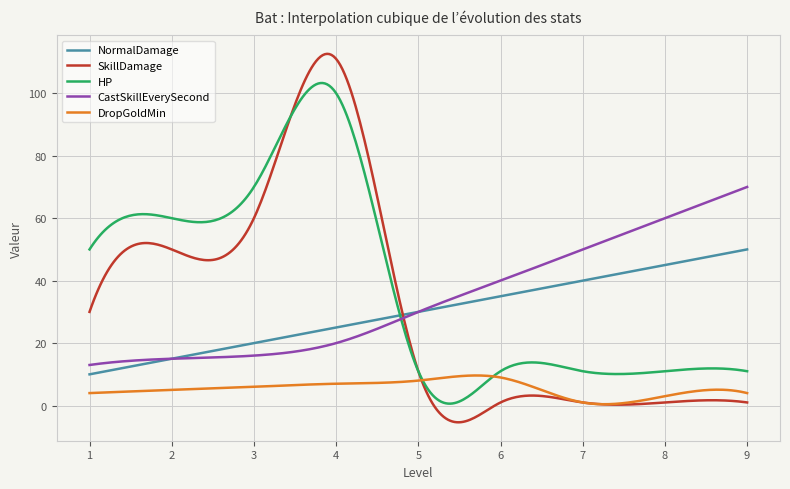

How many lines are shown in the chart?

5